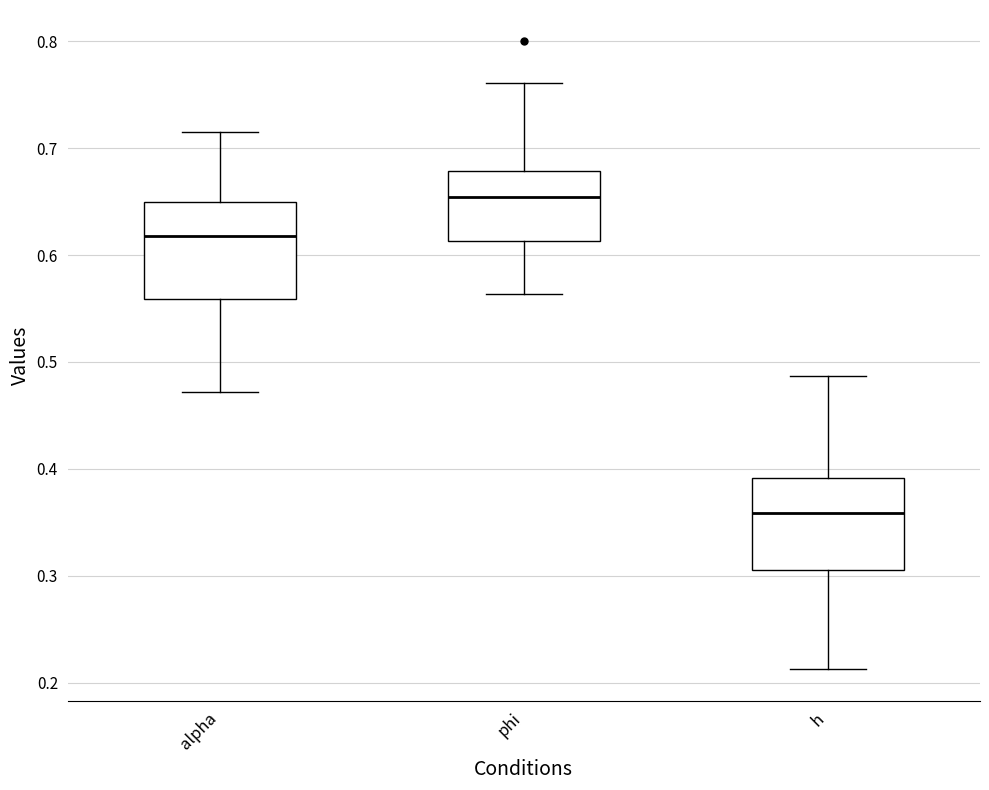

Reading left to right, transcribe this box plot: for each box, give where its median line is, the range the box spans, and where its two whiskers end, as read against the y-axis. The values are not printed on the chart, so give them approximately, as read against the axis.

alpha: median 0.62, box 0.56 to 0.65, whiskers 0.47 to 0.72
phi: median 0.65, box 0.61 to 0.68, whiskers 0.56 to 0.76
h: median 0.36, box 0.31 to 0.39, whiskers 0.21 to 0.49